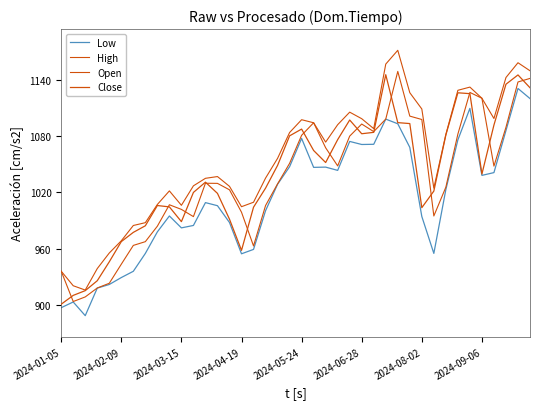

True or false: Low and Open cross at least once.

False